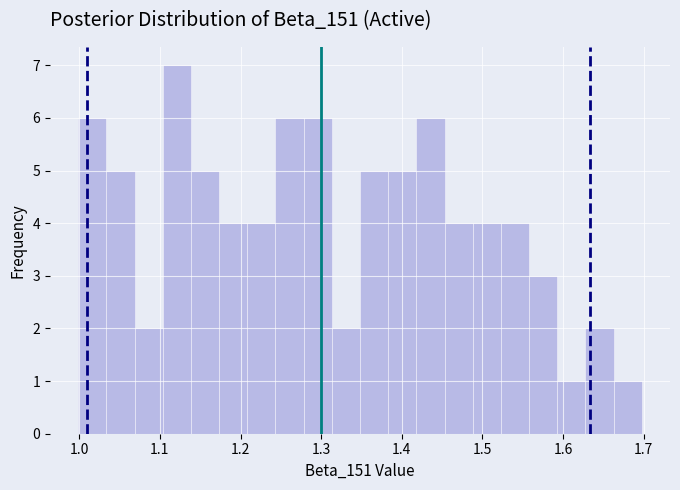

Read against the x-axis, roughly where is the centre of the tallest bar?

1.12